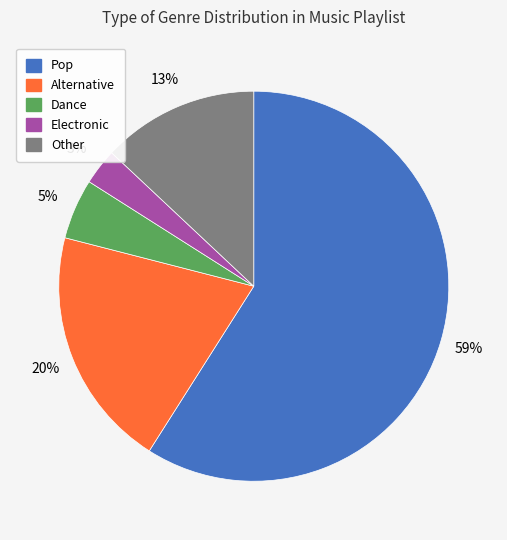

Is the sum of Other and Pop greater than half?

Yes